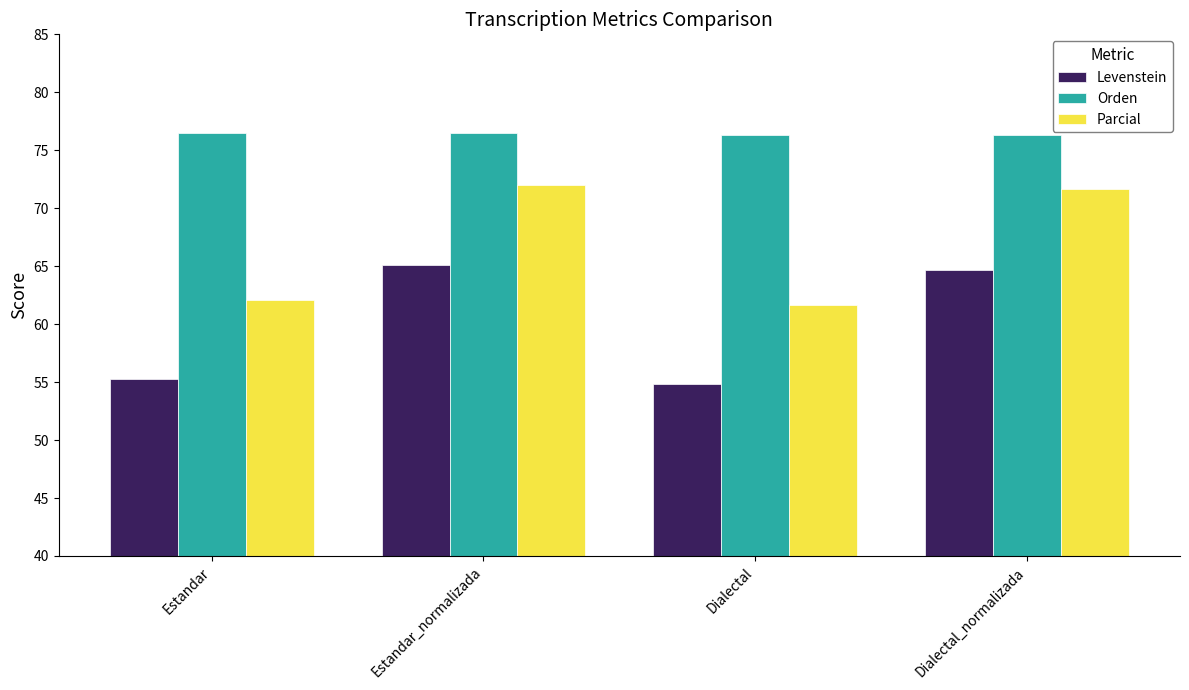

Where does the Levenstein series first go above 64?

Estandar_normalizada